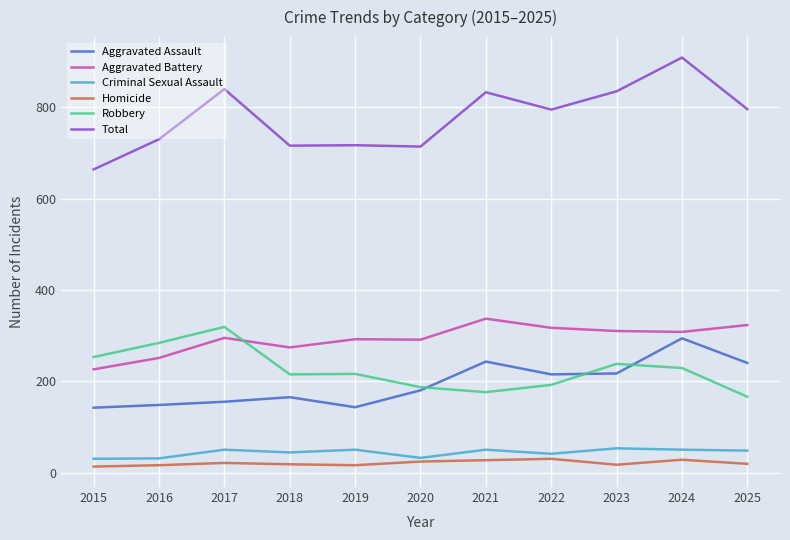

True or false: Aggravated Battery has more than 1 interior local peaks.

True